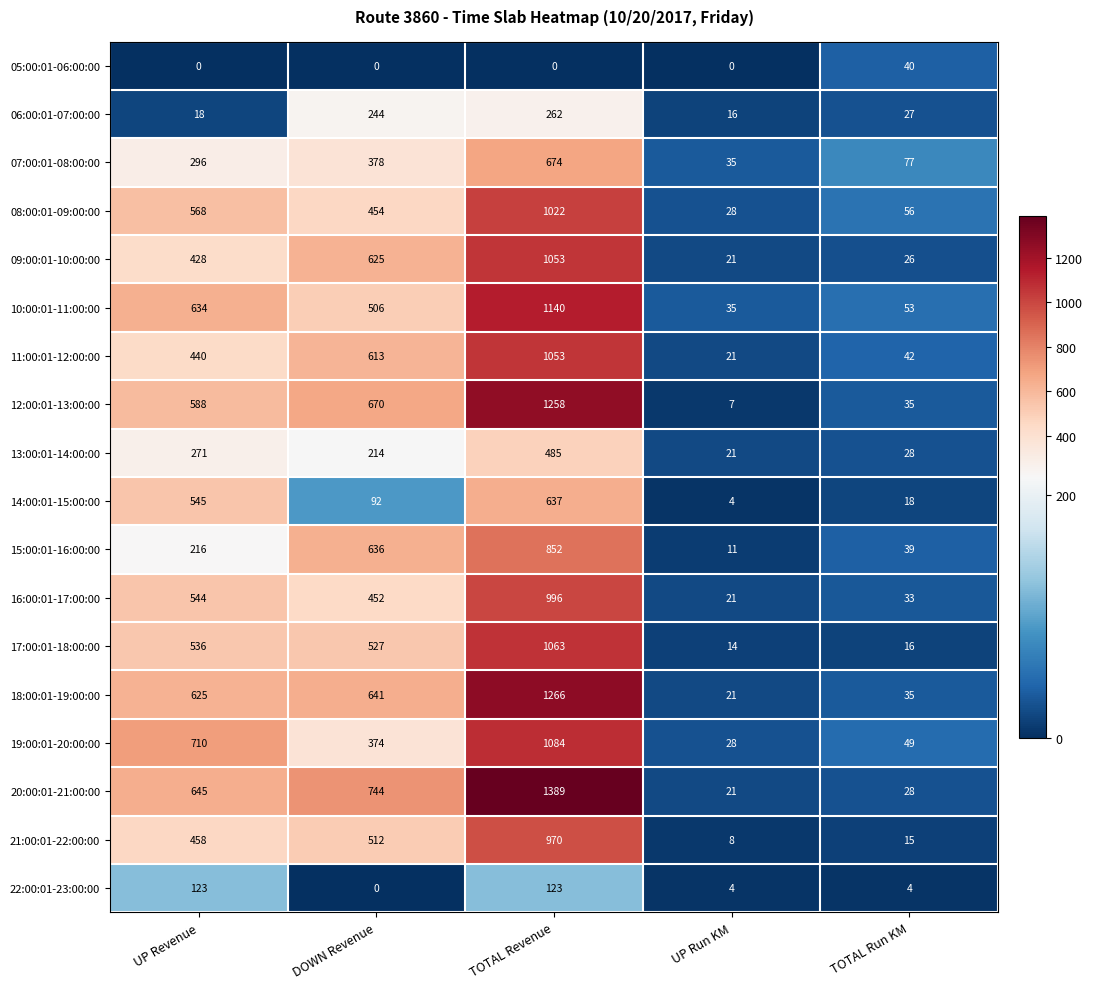

Count the number of data series in this chart.

18